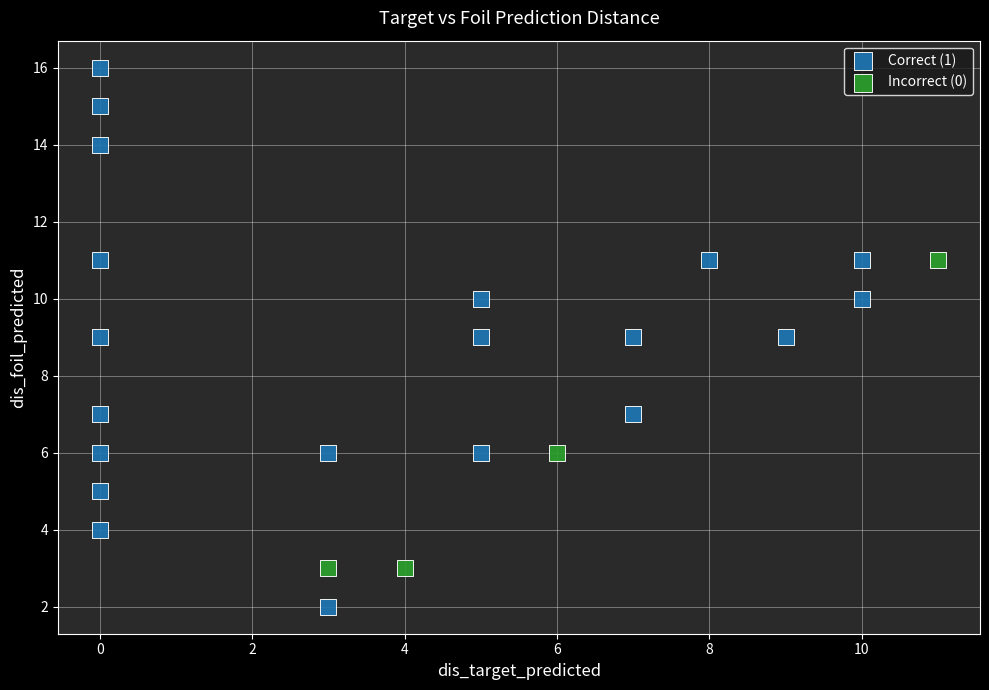

Which series reaches the minimum Y coordinate?

Correct (1)